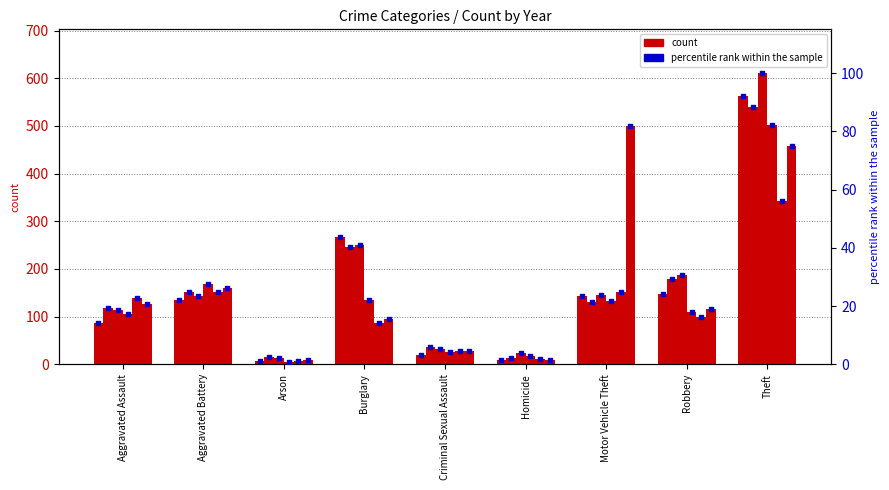

At how many categories does at least one series exceed 20?

8